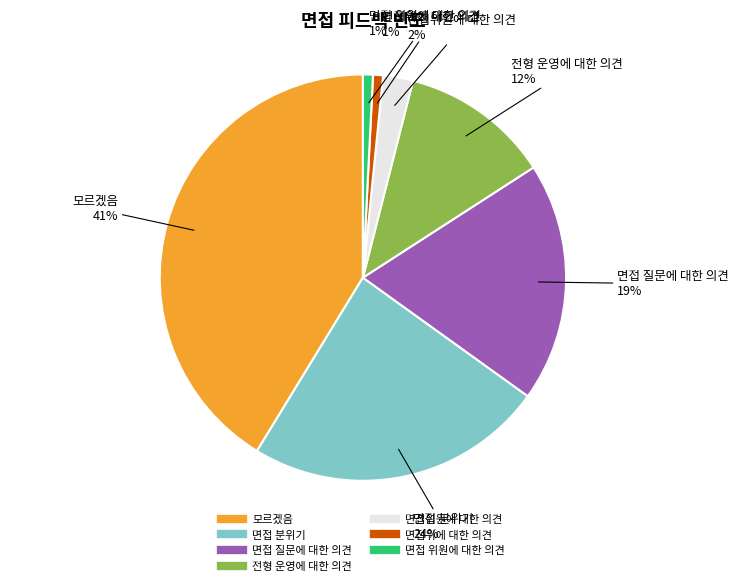

Is there a majority slice in this chart?

No